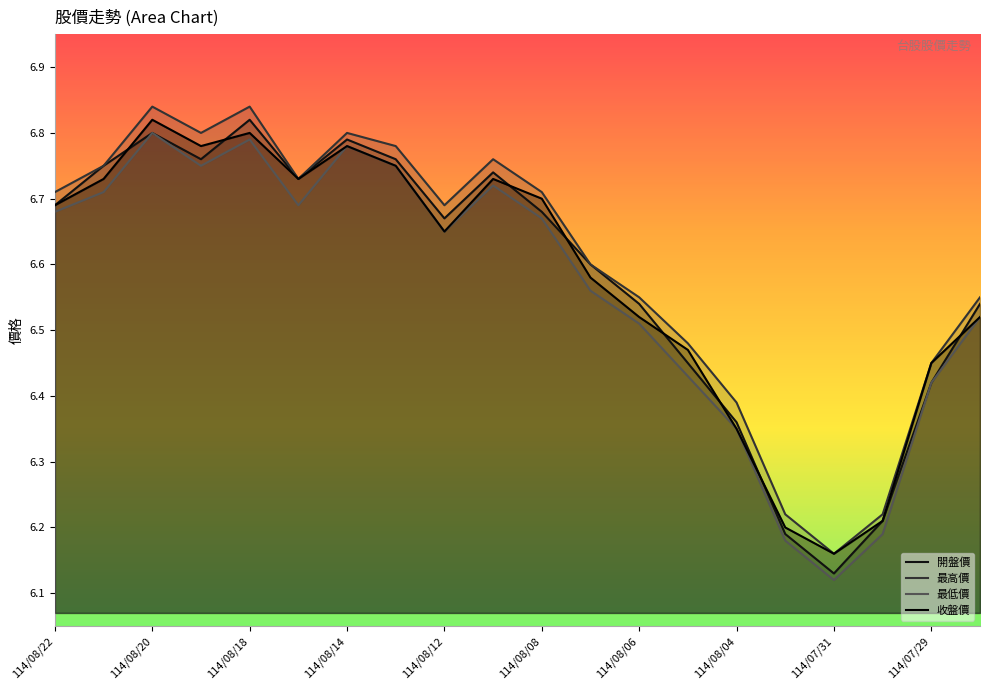

Which series changed the most between 114/08/04 and 114/07/31?

最低價